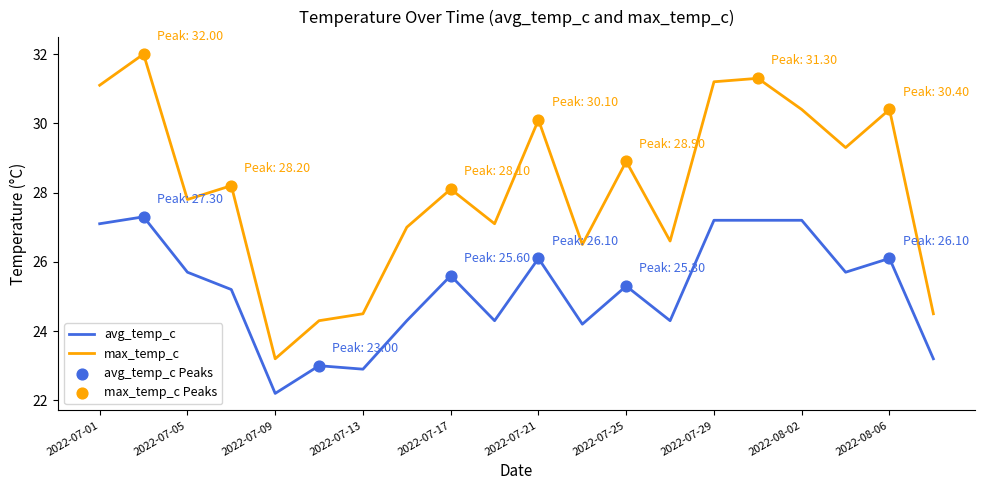

Which series has the widest spread of values?

max_temp_c